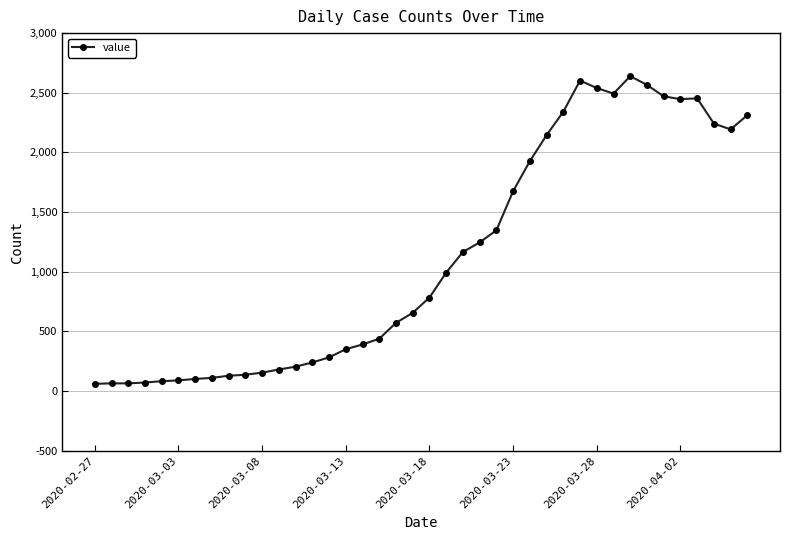

What is the average value?

1124